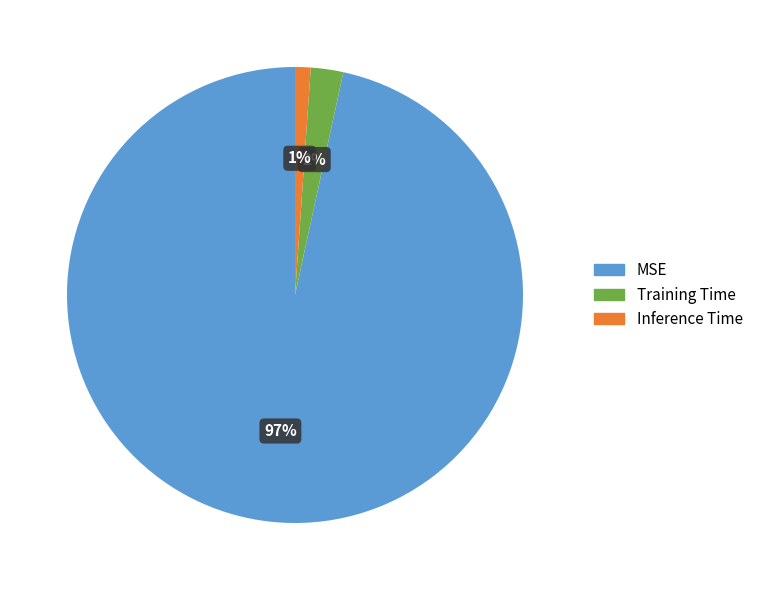

Rank the categories by value from highest to lowest.

MSE, Training Time, Inference Time